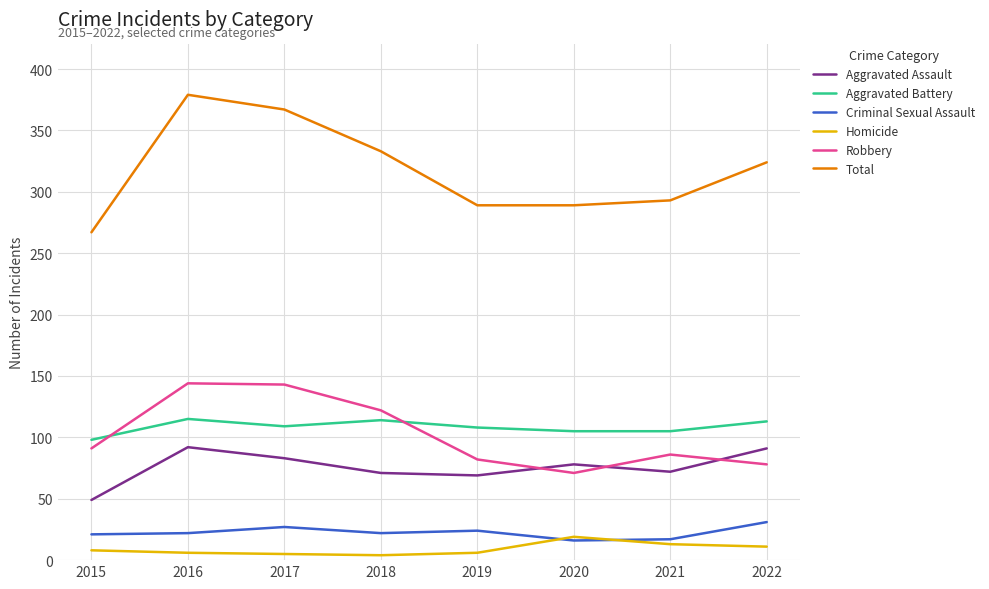

At which category does the chart reach its peak across all series?

2016